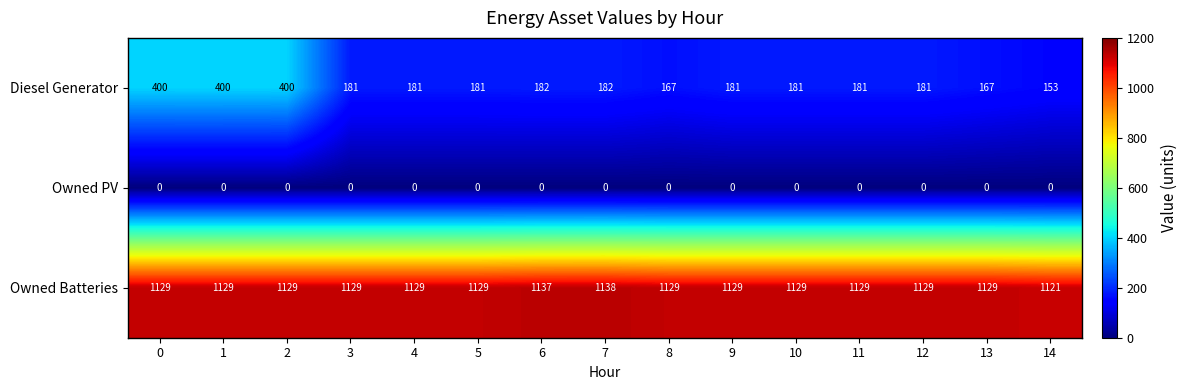

The value of Owned PV at 0 is 0. True or false?

True